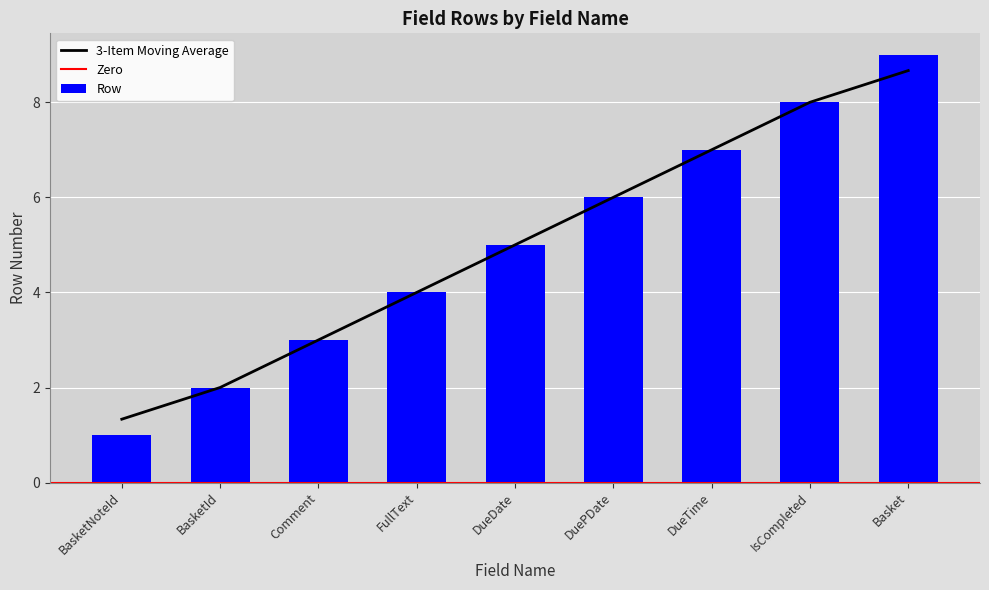

Count the values in the range 3 to 7.

5